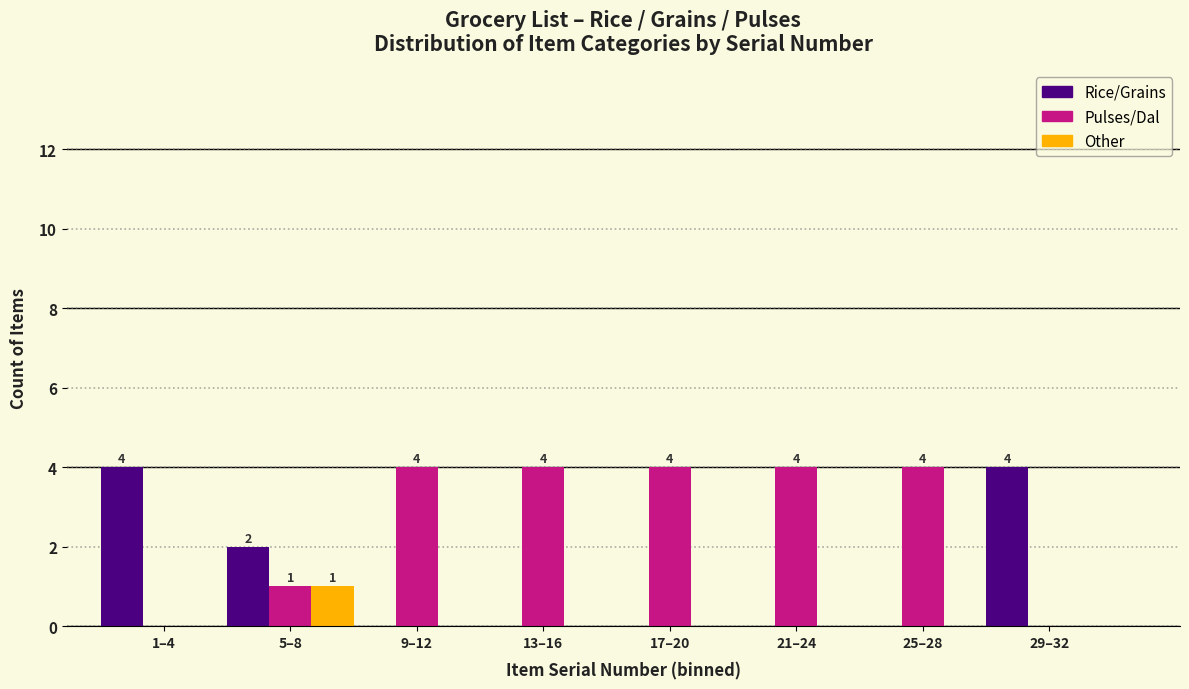

Reading right to left, transcribe all the data shown in this chart.

Rice/Grains: 29–32=4	25–28=0	21–24=0	17–20=0	13–16=0	9–12=0	5–8=2	1–4=4
Pulses/Dal: 29–32=0	25–28=4	21–24=4	17–20=4	13–16=4	9–12=4	5–8=1	1–4=0
Other: 29–32=0	25–28=0	21–24=0	17–20=0	13–16=0	9–12=0	5–8=1	1–4=0